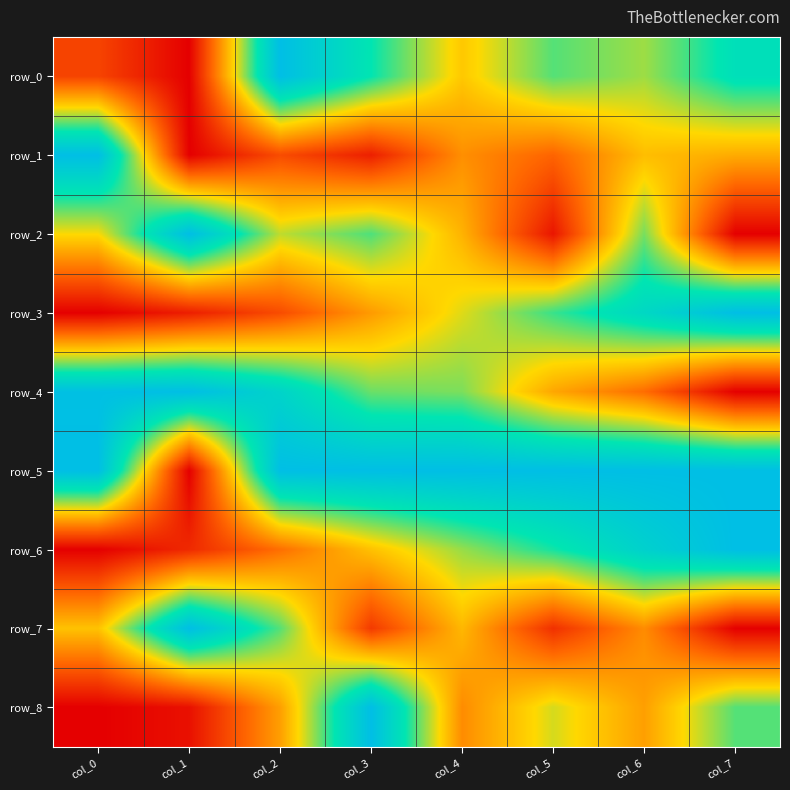

The value of row_0 at col_5 is 0.3. True or false?

False